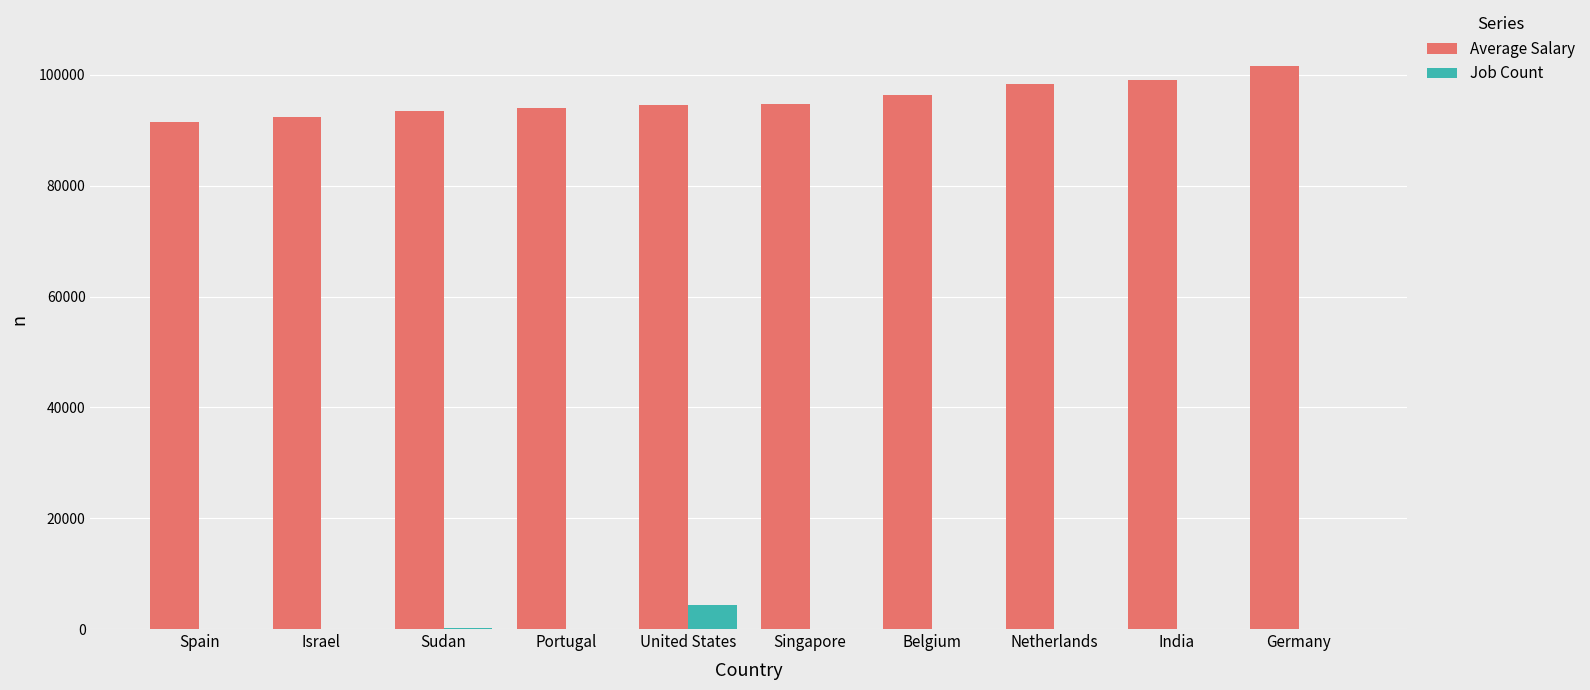

Which series has the largest total across all categories?

Average Salary